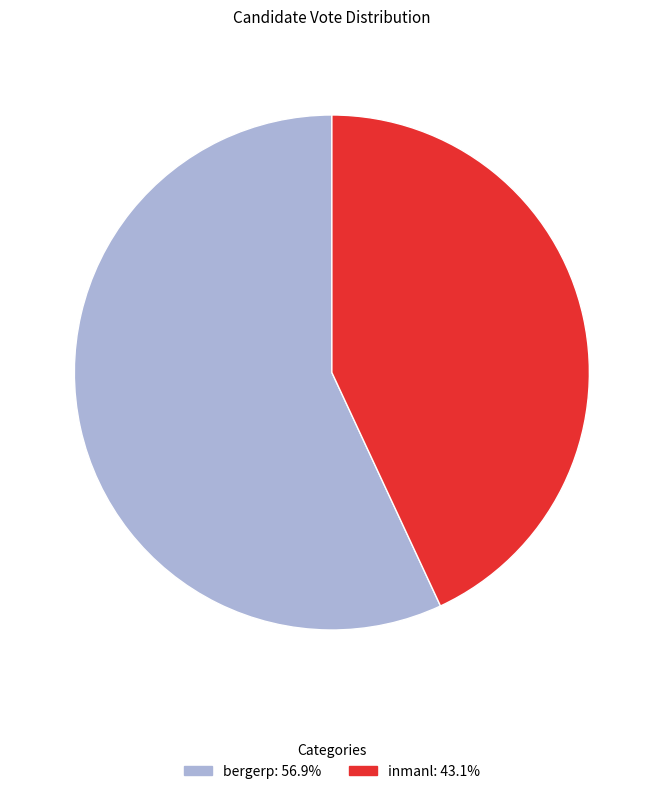

Is it true that inmanl is 28% of the pie?

False